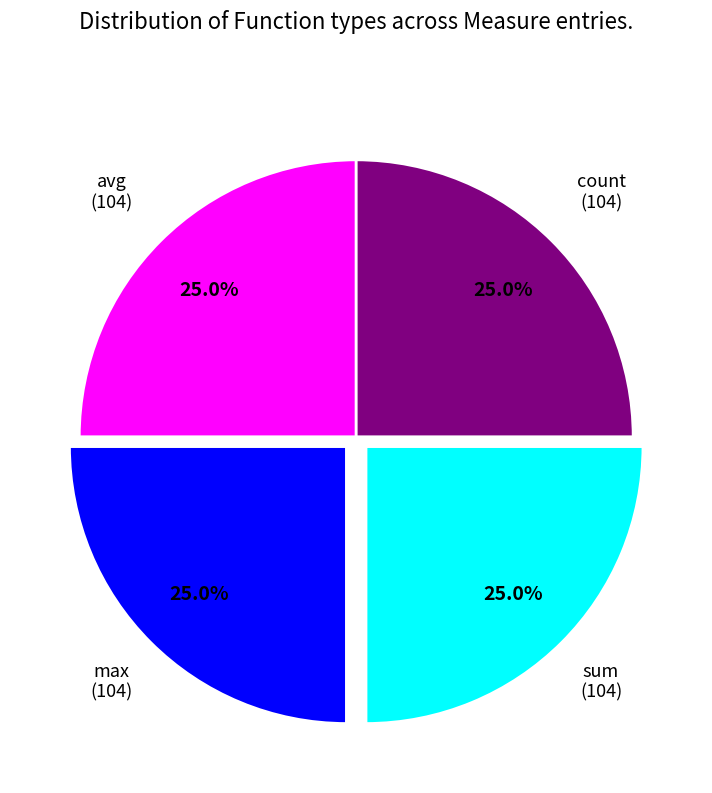

To the nearest percent, what percentage of the pie is max?

25%